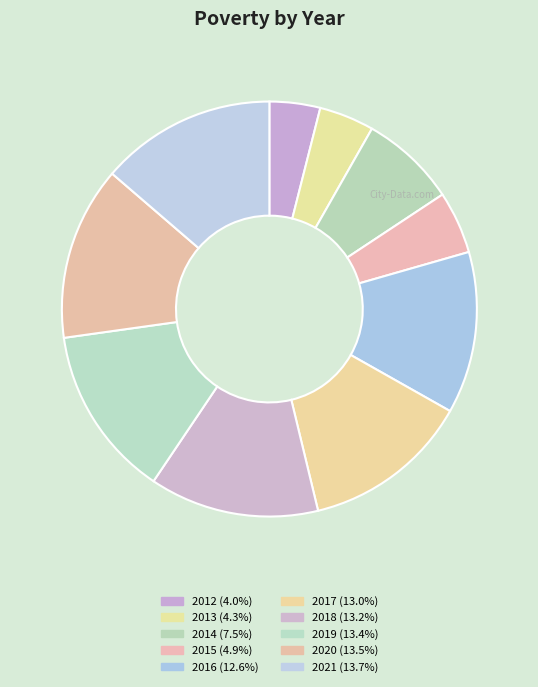

To the nearest percent, what percentage of the pie is 2020?

14%